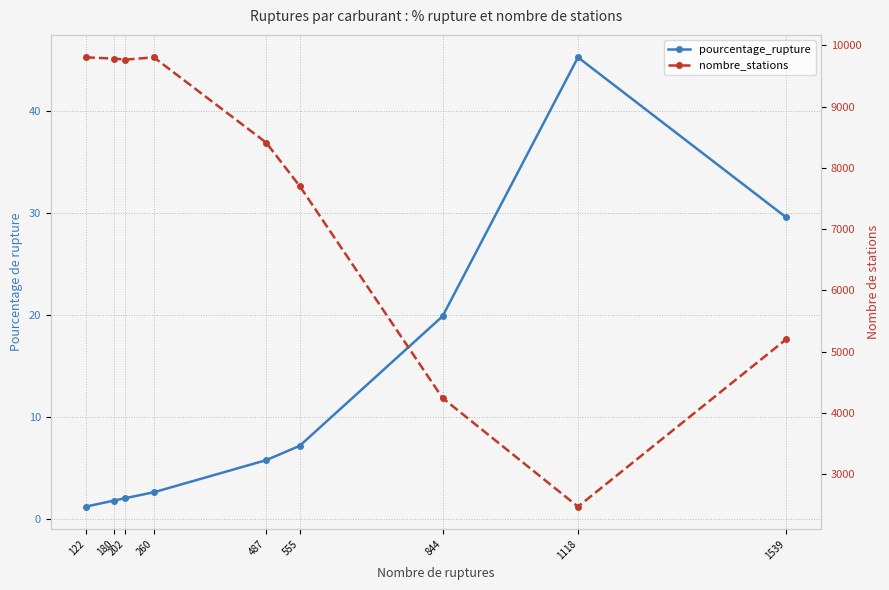

Between 1118 and 260, which is larger?

1118